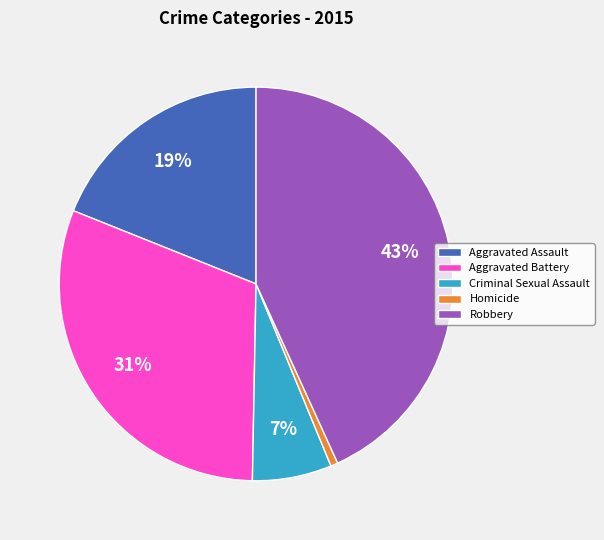

To the nearest percent, what is the difference between the Robbery and Aggravated Assault slice percentages?

24%